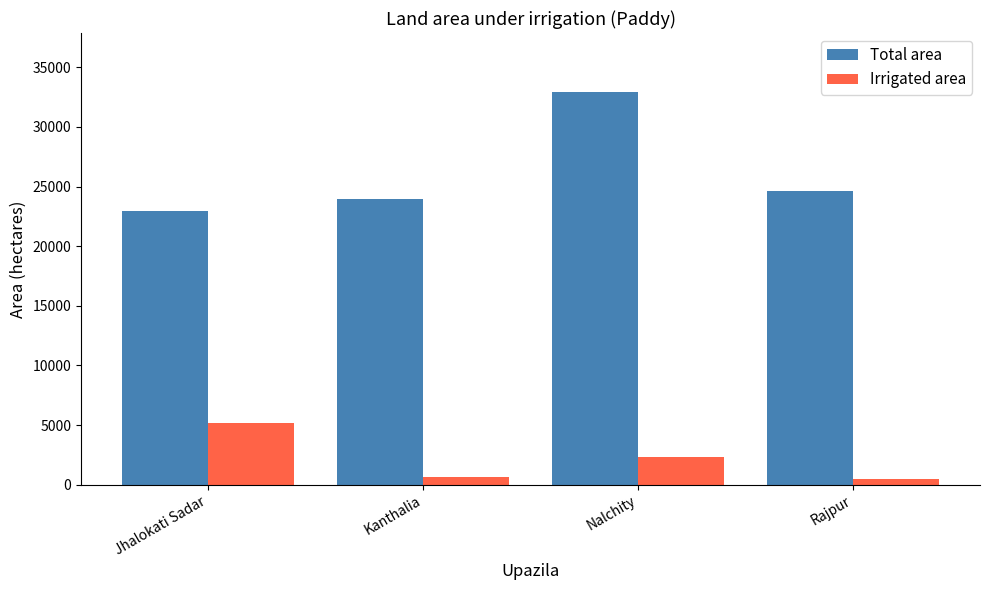

Reading right to left, transcribe all the data shown in this chart.

Total area: Rajpur=24596	Nalchity=32926	Kanthalia=23955	Jhalokati Sadar=22930
Irrigated area: Rajpur=511	Nalchity=2322	Kanthalia=686	Jhalokati Sadar=5208